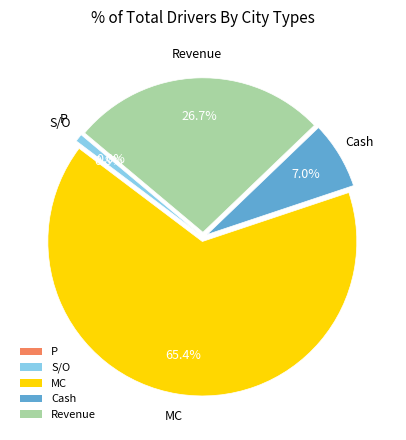

Combined, what portion of the pie is MC and Cash?

72.5%